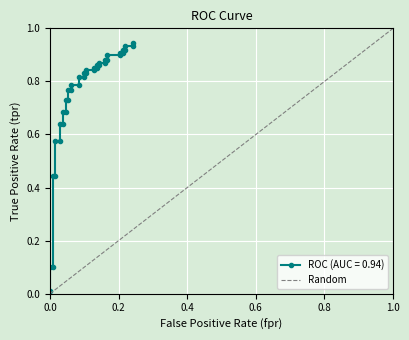

Is it true that the value at 0.0 is 1?

False